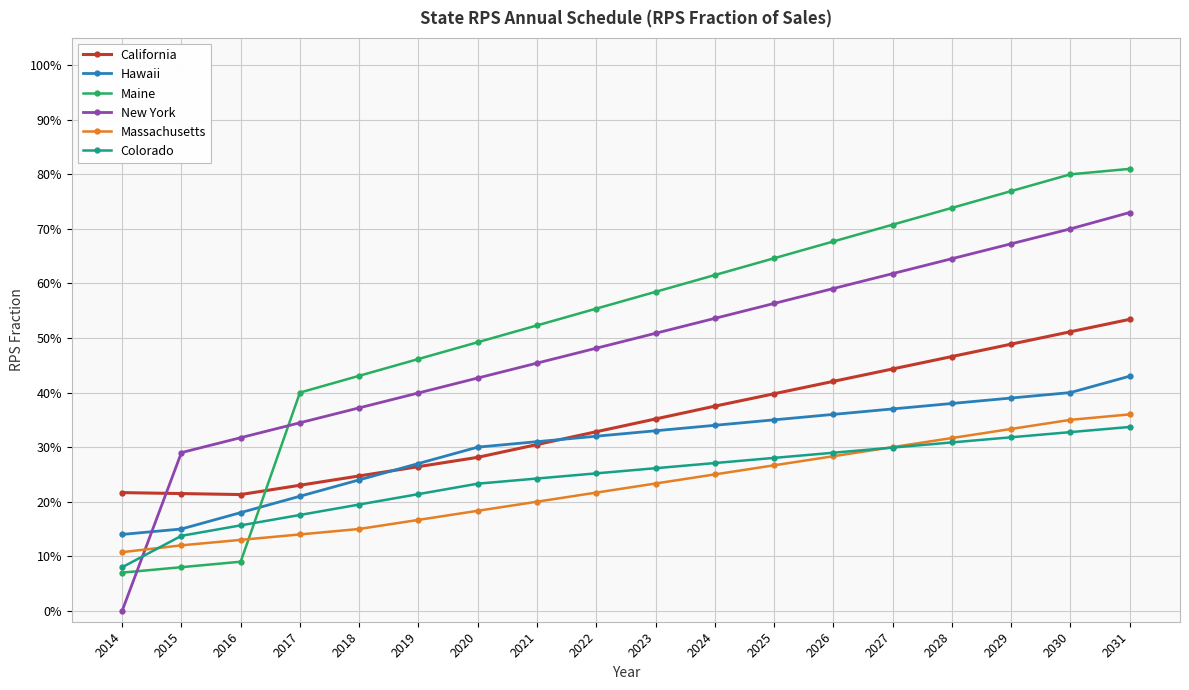

At how many categories does at least one series exceed 14?

18